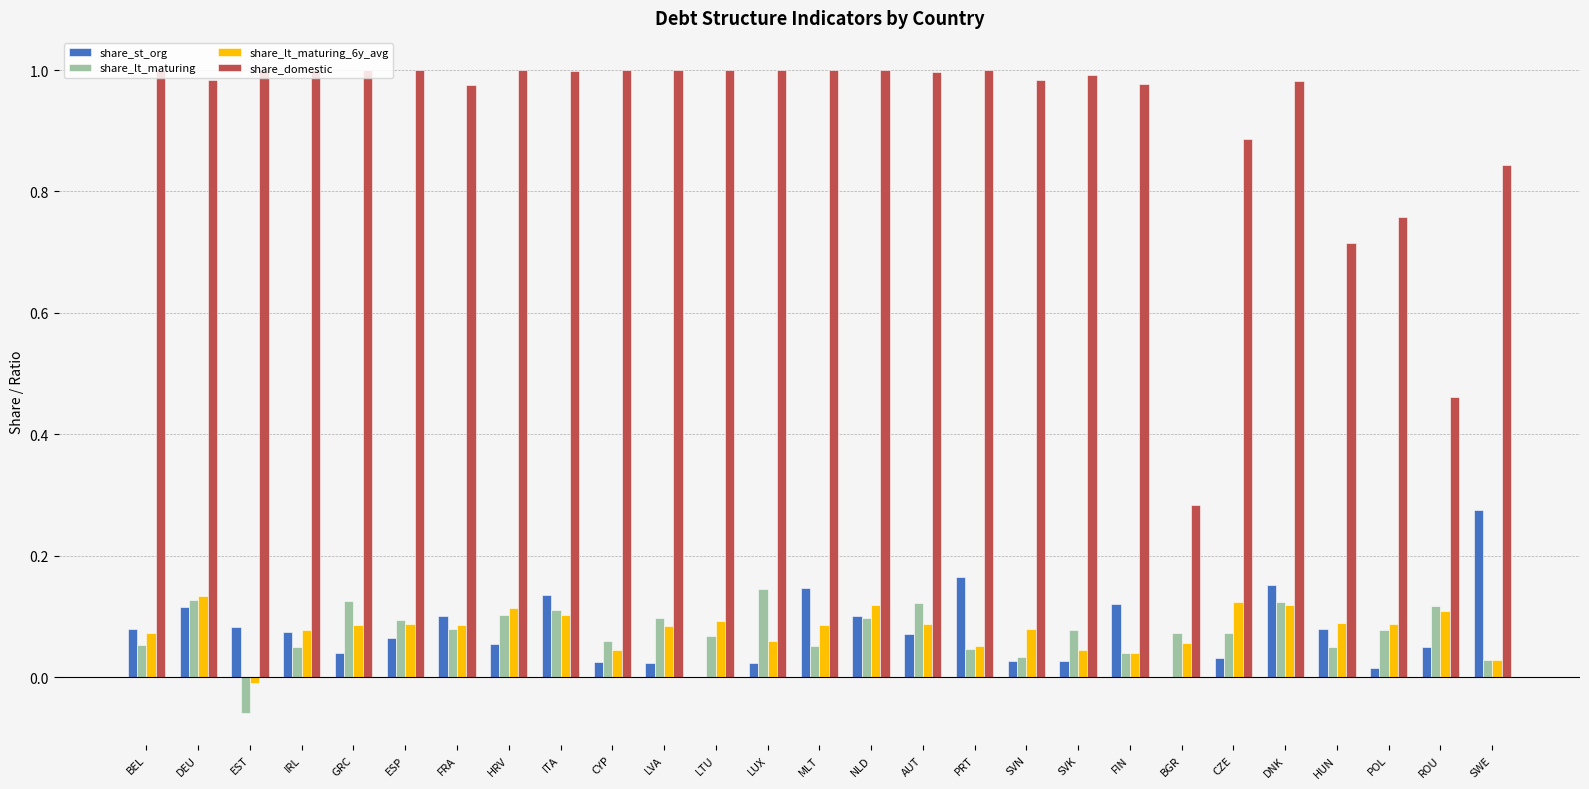

What are all the series names shown in the legend?

share_st_org, share_lt_maturing, share_lt_maturing_6y_avg, share_domestic